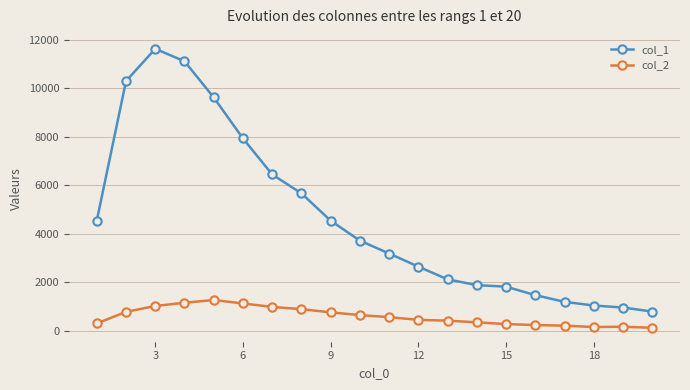

Rank the series by their maximum value, from lowest to highest.

col_2, col_1